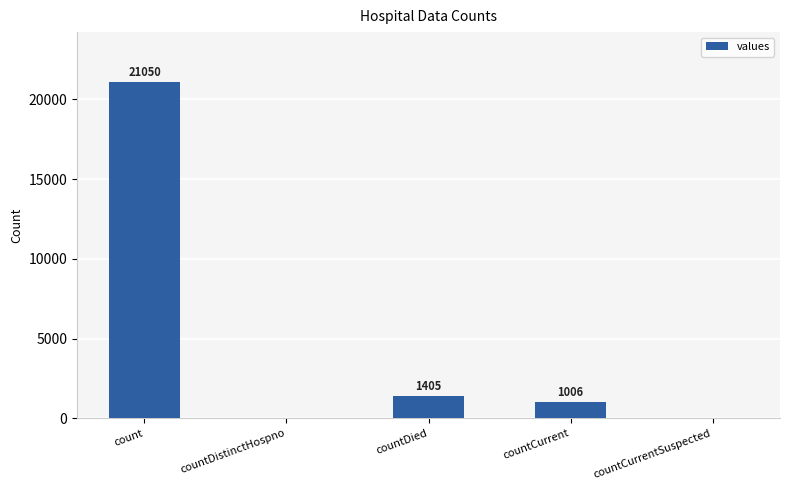

What is the sum of the values at countCurrentSuspected and countCurrent?

1006